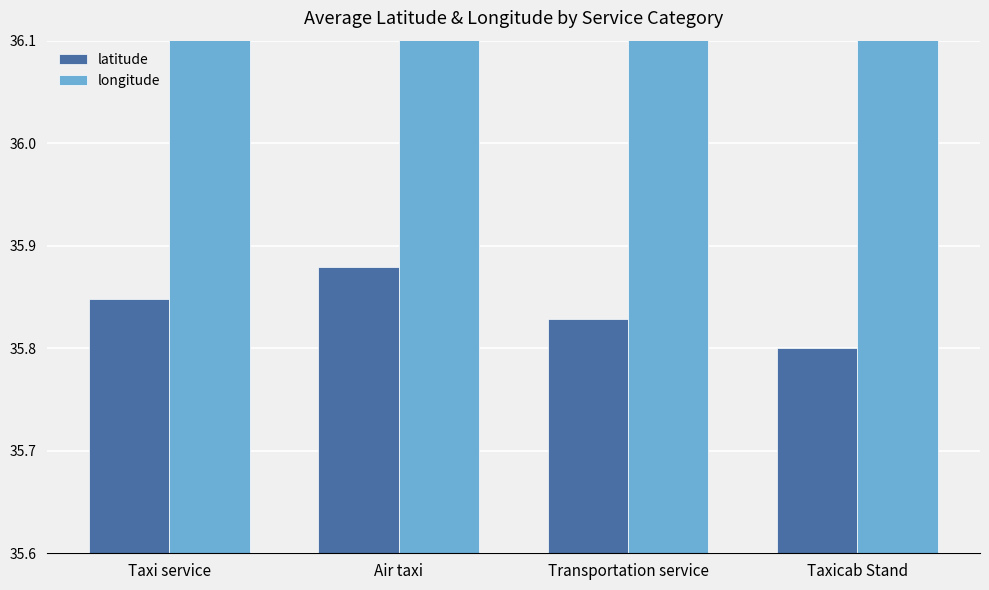

Between Taxi service and Transportation service, which series saw the biggest shift?

longitude